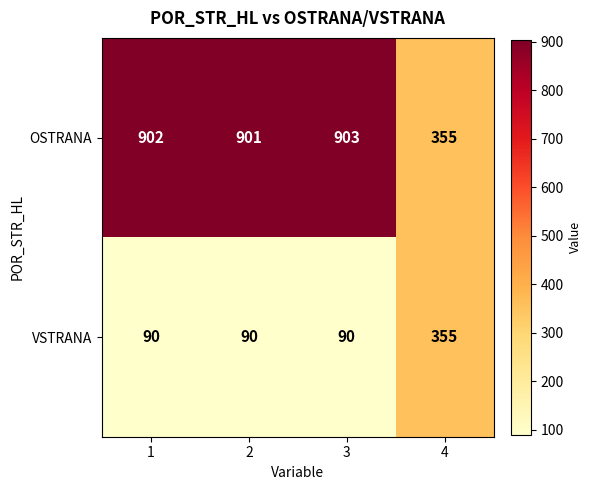

List the series in order of their peak value, lowest first.

VSTRANA, OSTRANA